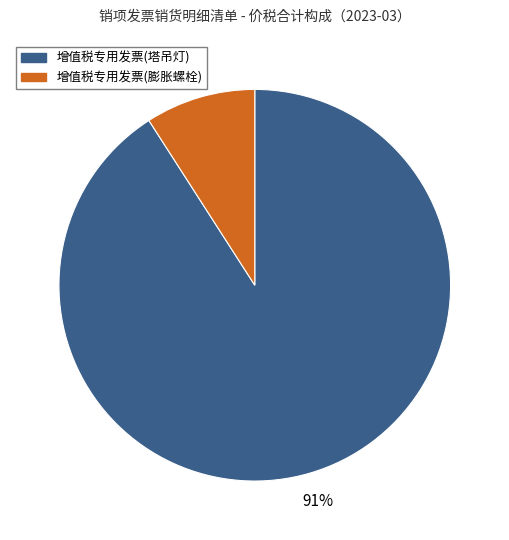

What percentage is the 增值税专用发票(膨胀螺栓) slice, to the nearest percent?

9%